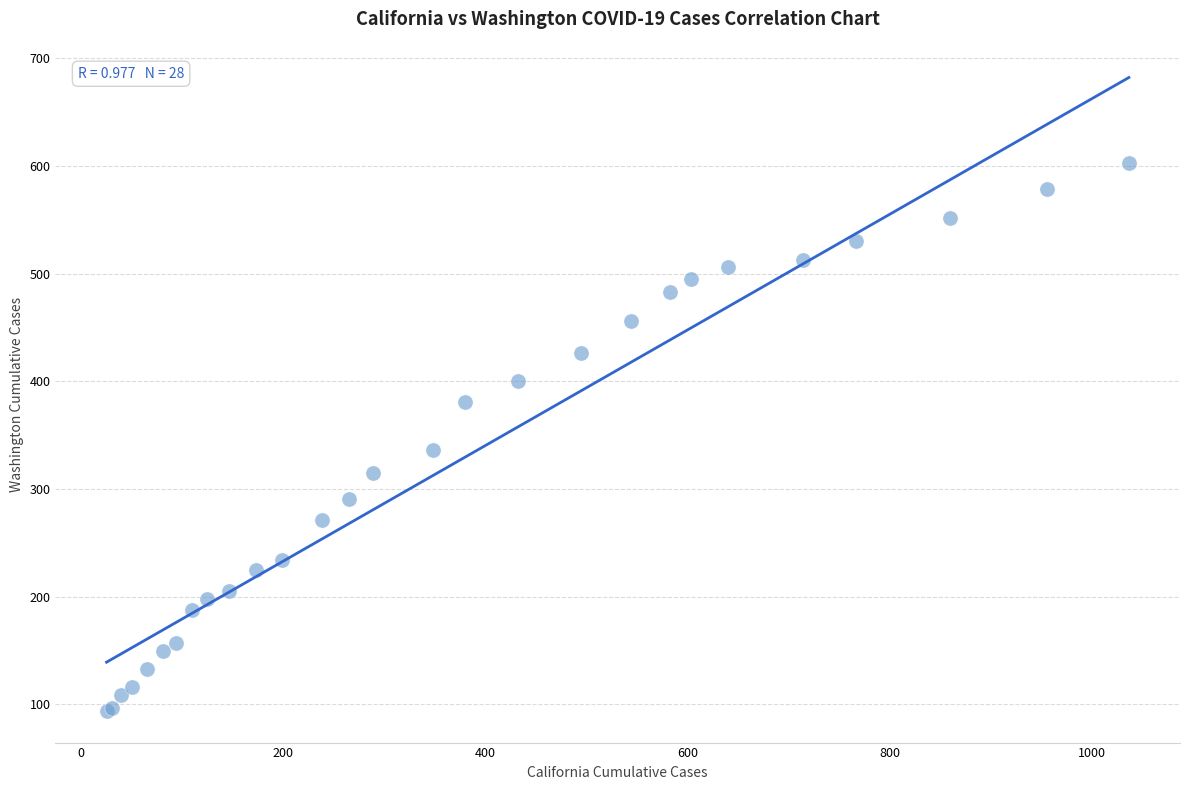

What Y value in the scatter plot is closest to 348?

336